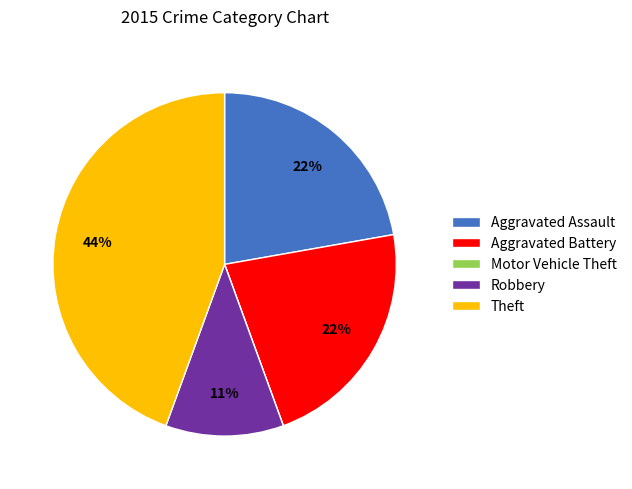

To the nearest percent, what is the difference between the largest and smallest slice percentages?

44%